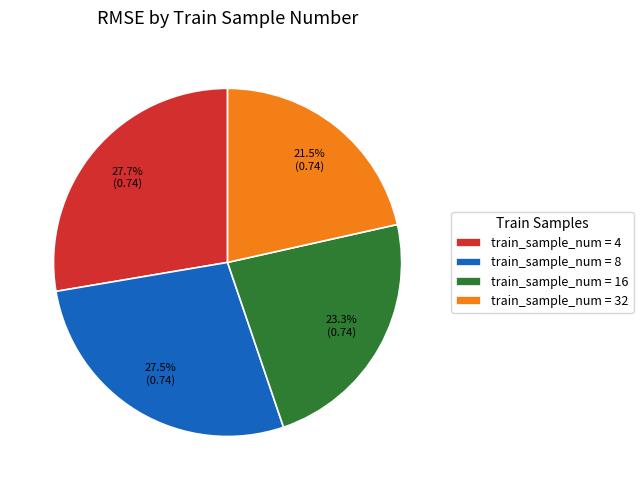

Combined, do train_sample_num = 32 and train_sample_num = 4 account for over 50%?

No